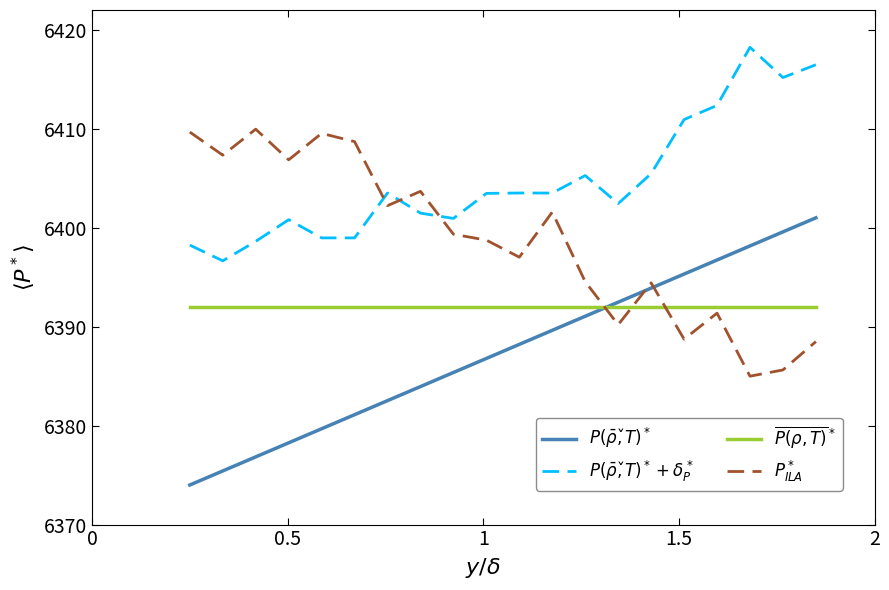

What is the average value of the $P(\bar{\rho}, \check{T})^*$ series?

6387.5